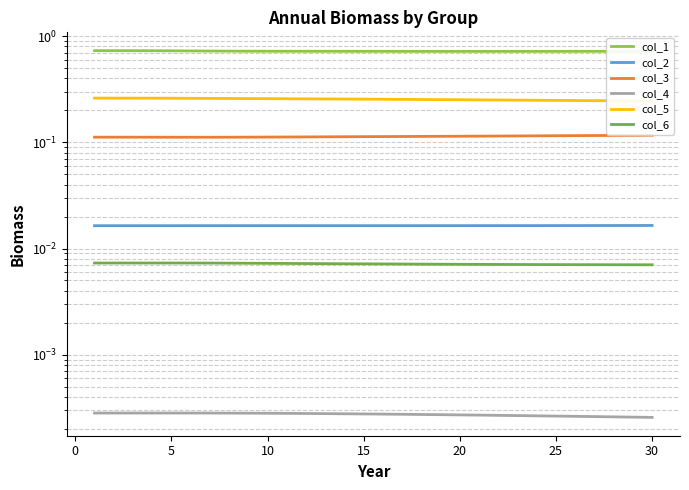

Which series has the largest total across all categories?

col_1